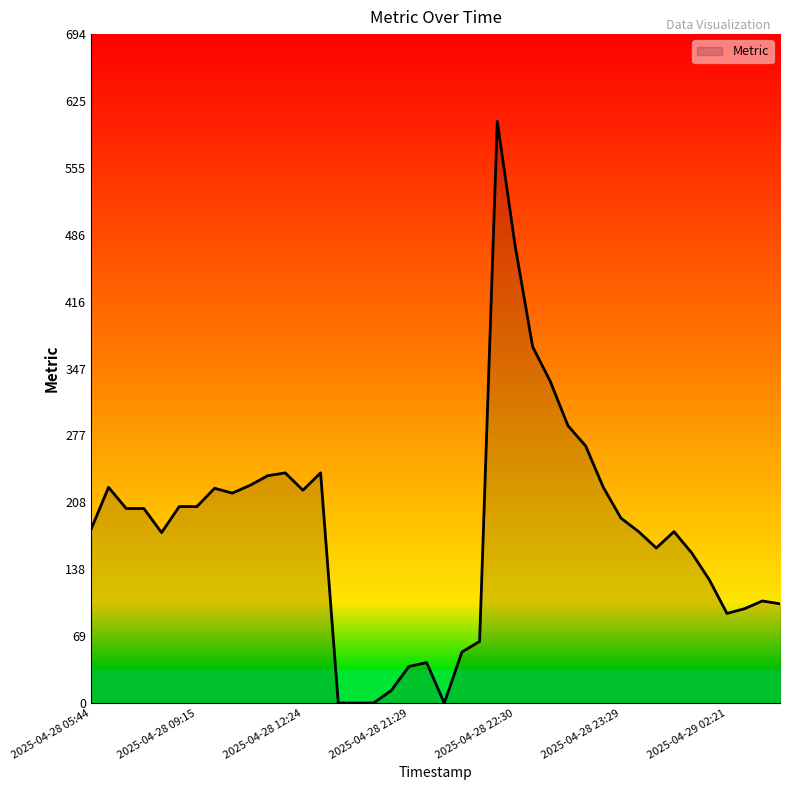

What is the difference between the maximum and minimum values?

604